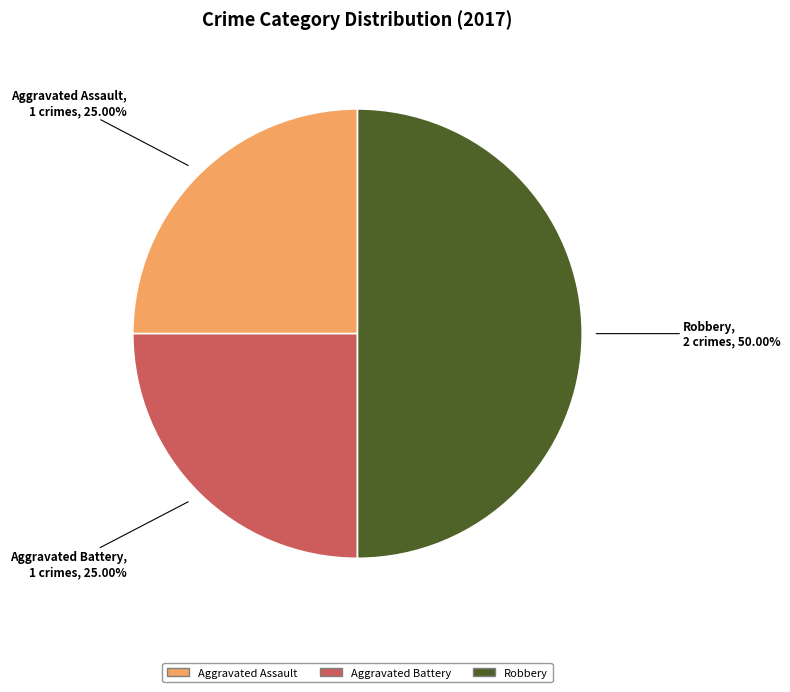

Count the number of slices in the pie.

3